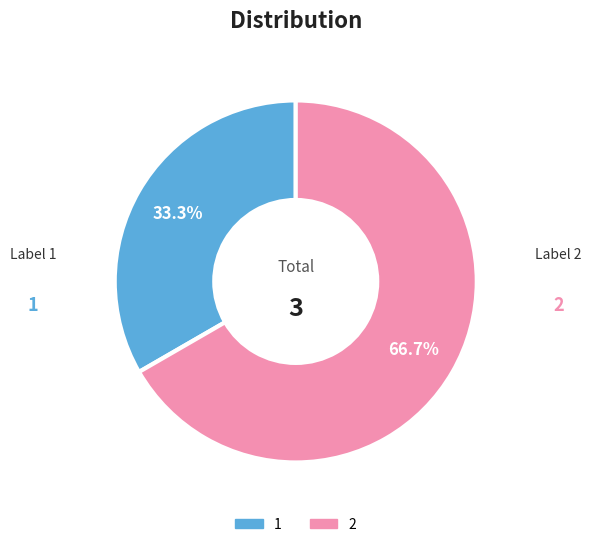

What percentage is the 1 slice, to the nearest percent?

33%